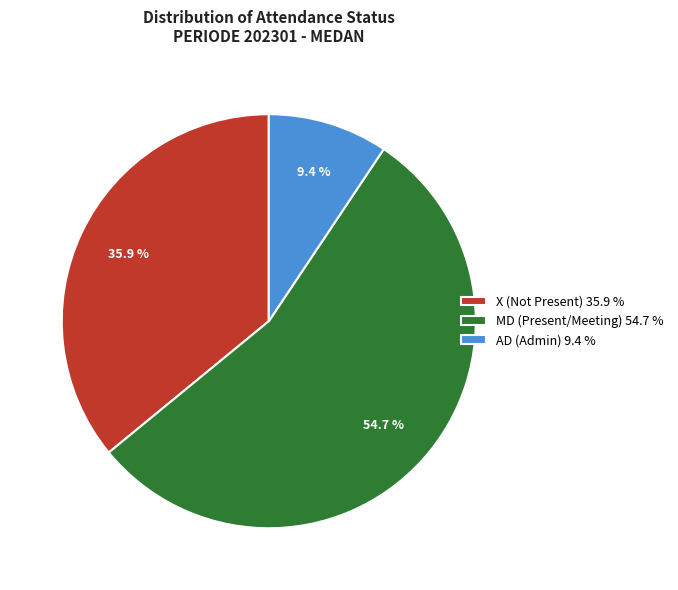

Is there any slice that represents more than half of the pie?

Yes